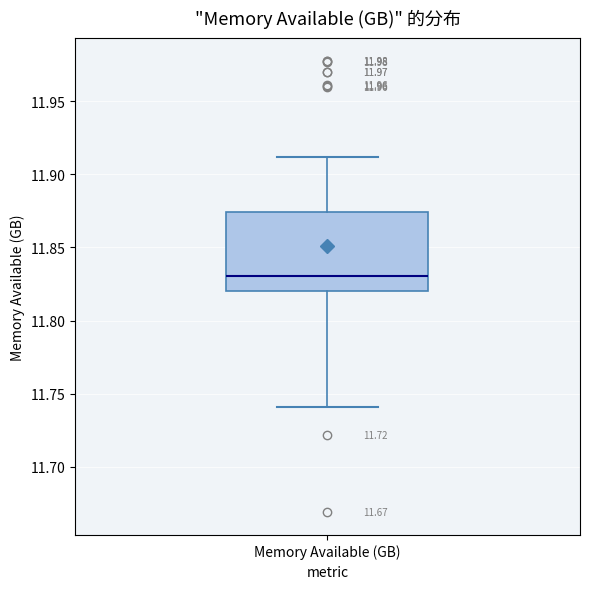

Where is the upper edge of the box for Memory Available (GB) on the y-axis? The values are not printed on the chart, so give them approximately, as read against the axis.

11.875